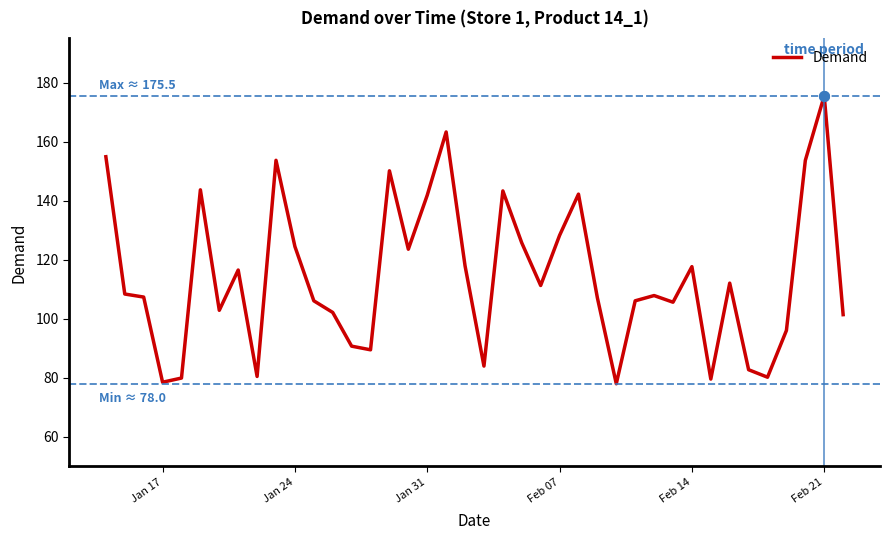

What is the difference between the maximum and minimum values?

97.5